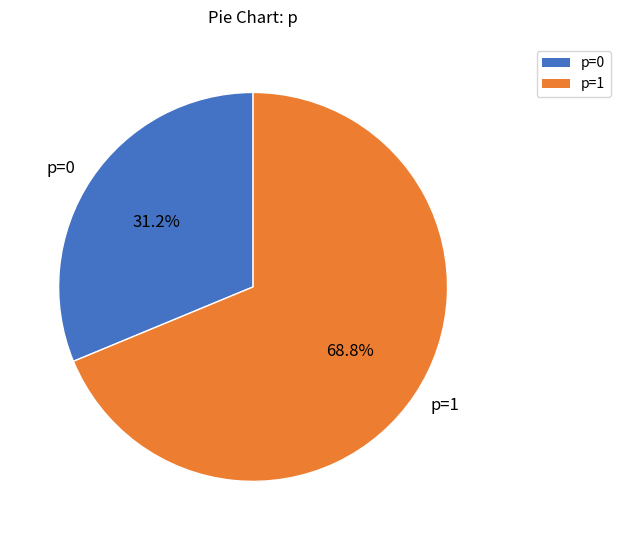

To the nearest percent, what percentage of the pie is p=1?

69%